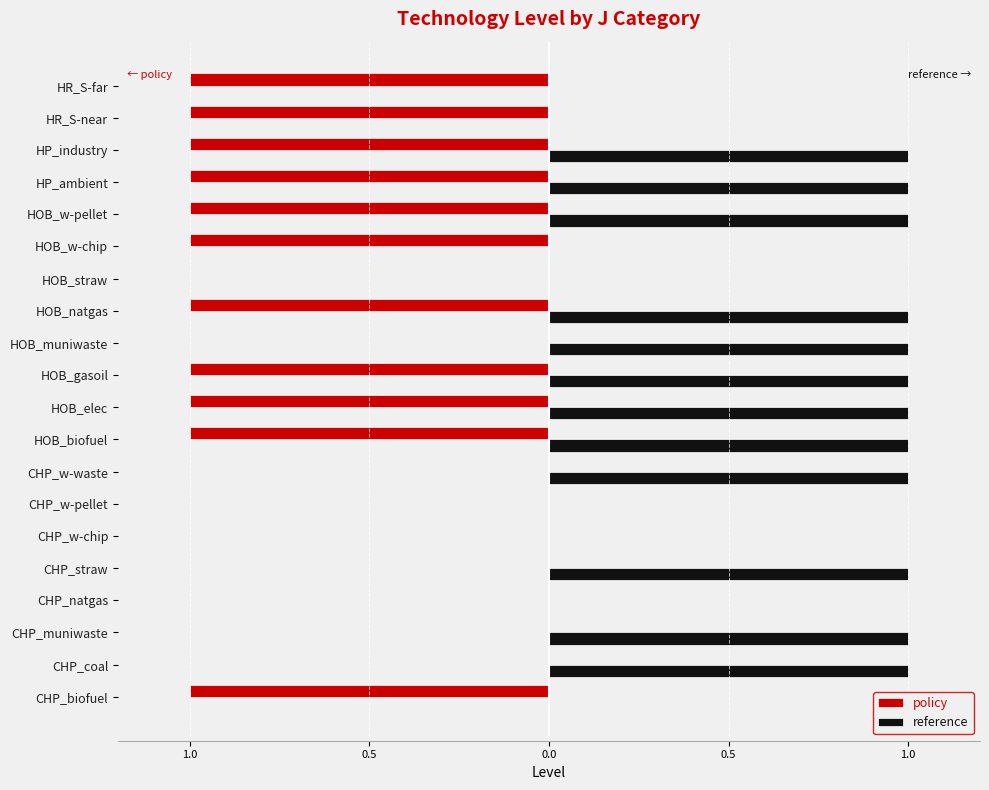

What are all the series names shown in the legend?

policy, reference